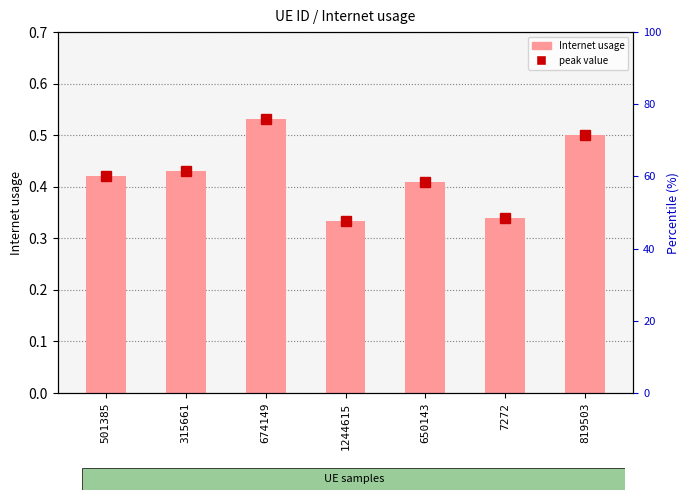

What are all the series names shown in the legend?

peak value, Internet usage